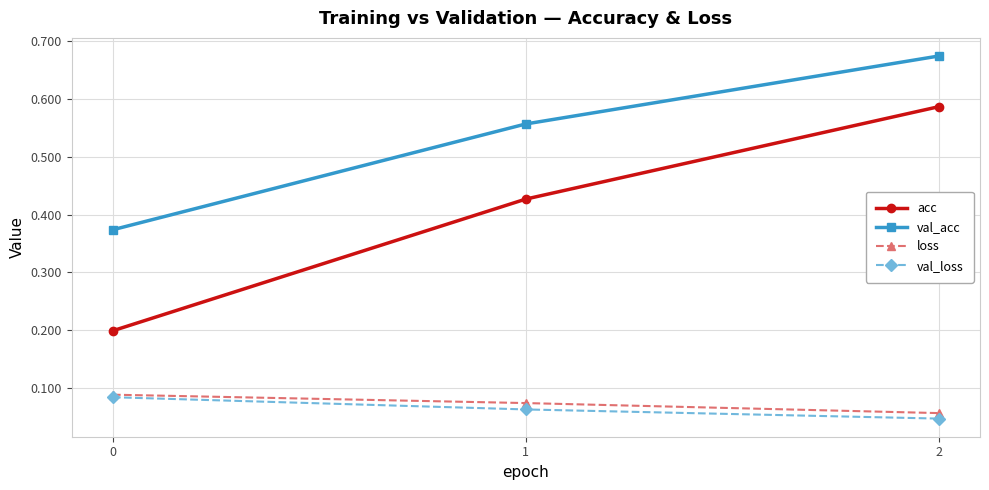

Which series changed the most between 0 and 2?

acc